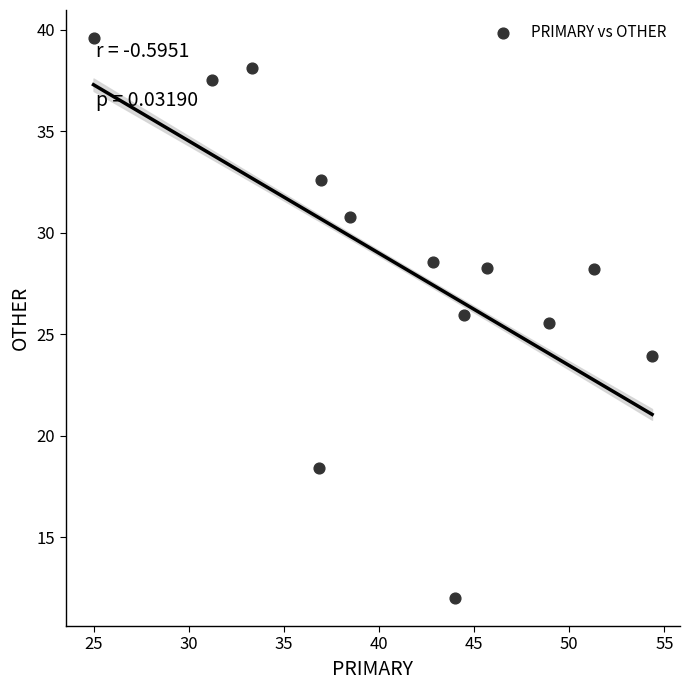

What is the range of Y values (max minus min)?

27.6